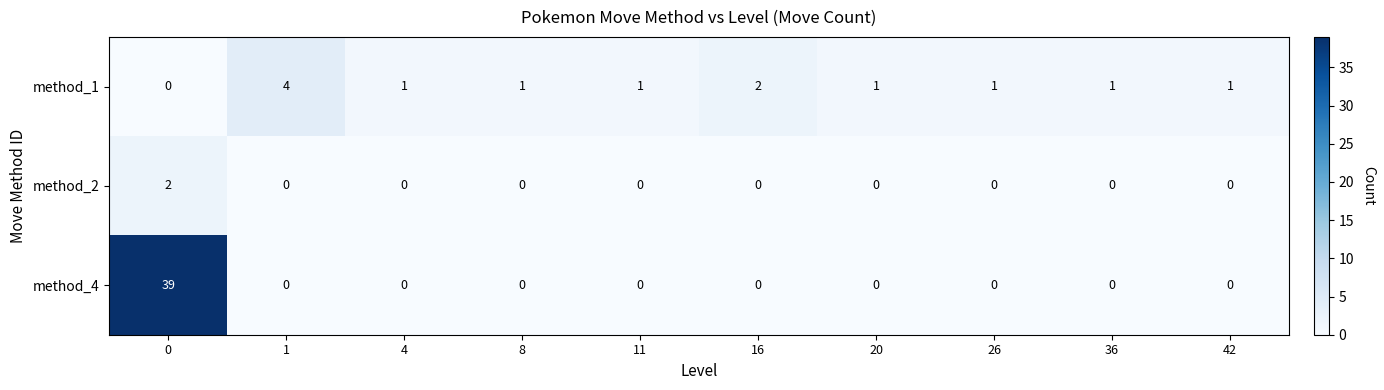

The method_2 series shows 1 at 20. True or false?

False